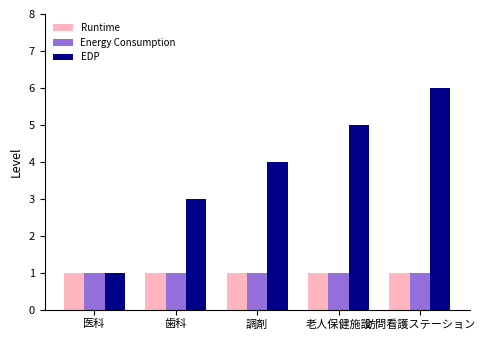

Reading left to right, list all the values displayed in this chart.

Runtime: 医科=1	歯科=1	調剤=1	老人保健施設=1	訪問看護ステーション=1
Energy Consumption: 医科=1	歯科=1	調剤=1	老人保健施設=1	訪問看護ステーション=1
EDP: 医科=1	歯科=3	調剤=4	老人保健施設=5	訪問看護ステーション=6